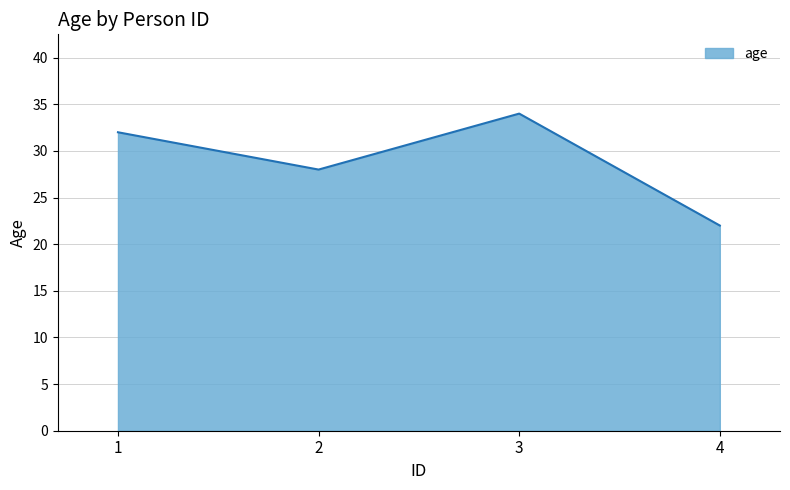

The chart shows a value of 28 at 2. True or false?

True